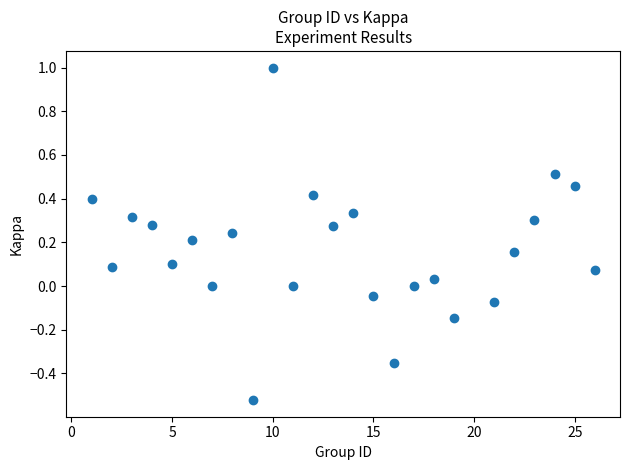

What is the range of X values (max minus min)?

25.0